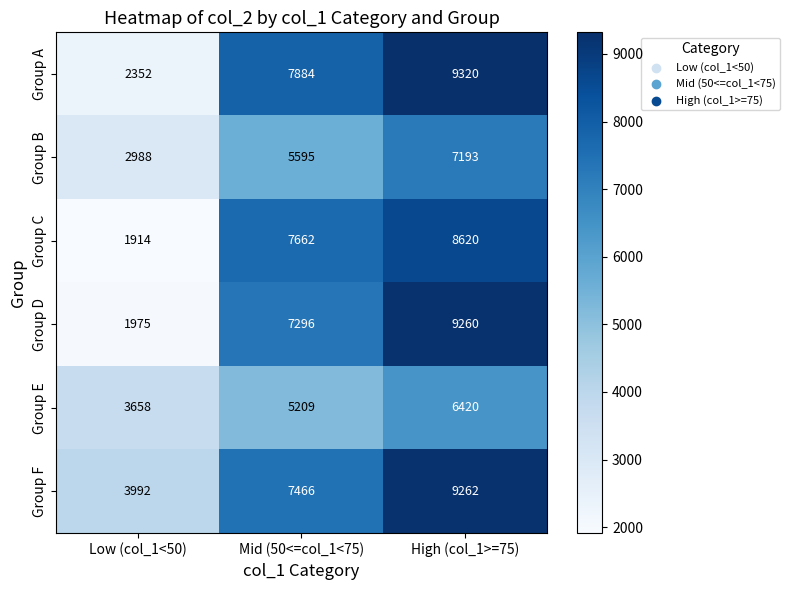

True or false: Group E has a value of 2405 at Low (col_1<50).

False